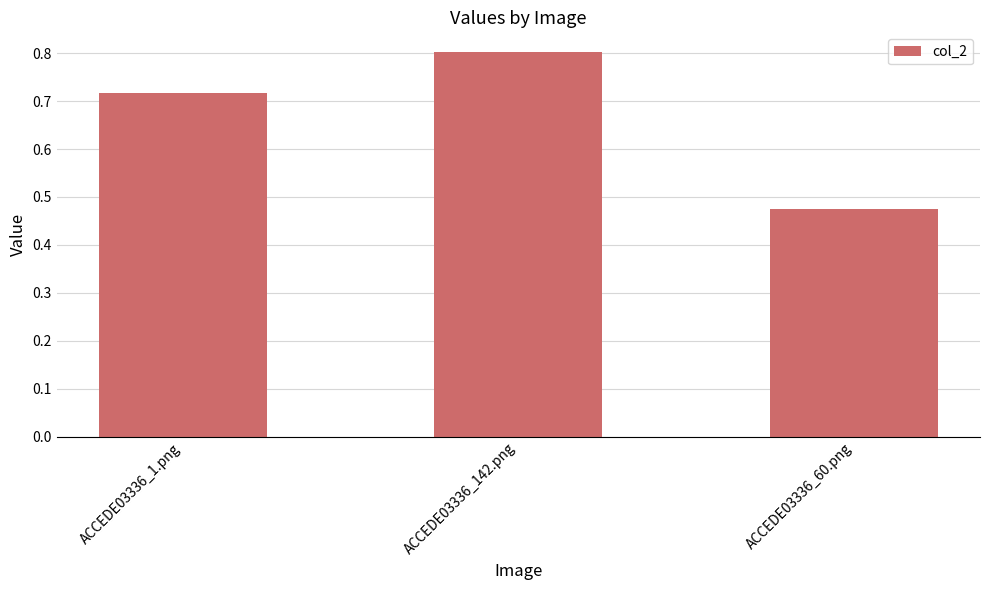

How many bars are there in total?

3